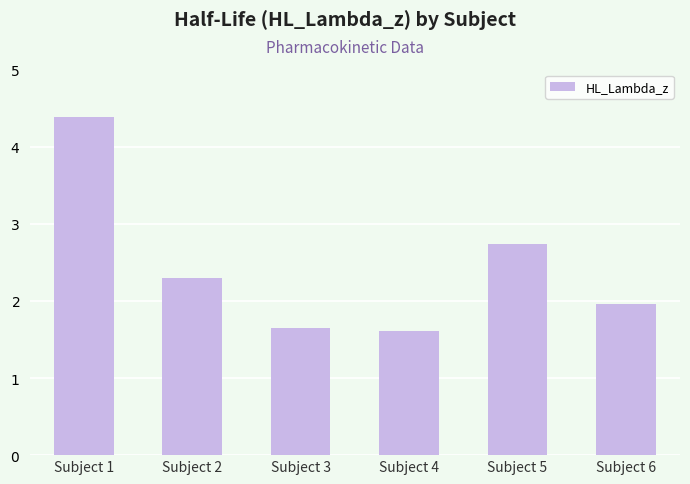

Reading right to left, what are all the values shown in this chart?

2.0	2.7	1.6	1.6	2.3	4.4